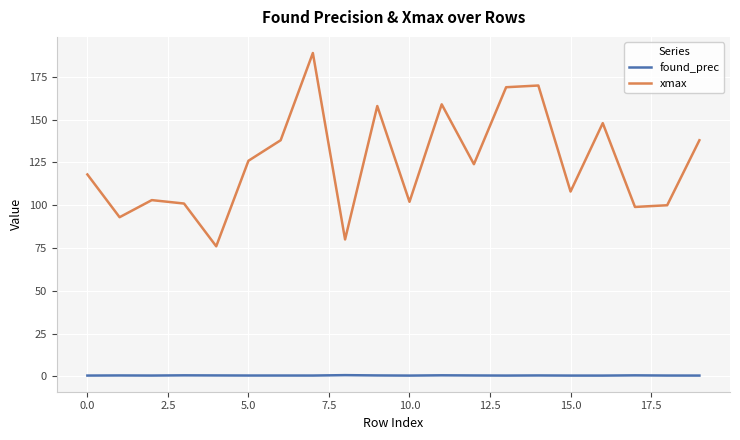

True or false: xmax and found_prec cross at least once.

False